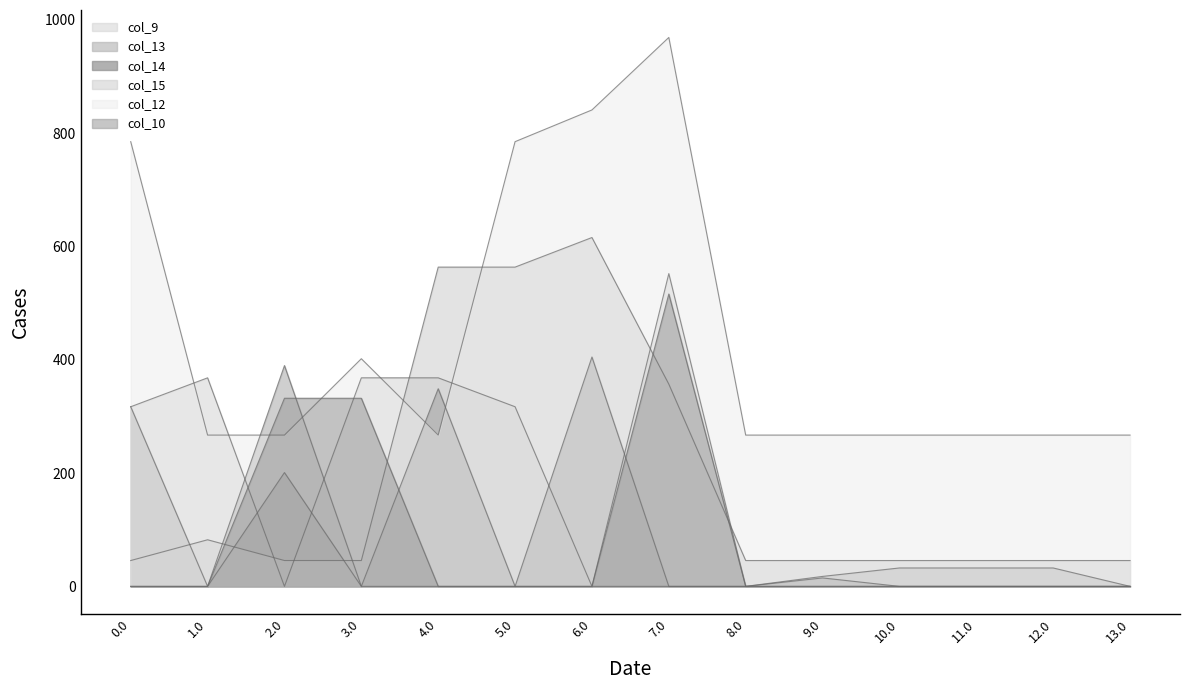

What is the difference between the maximum and minimum values in the col_9 series?

552.2